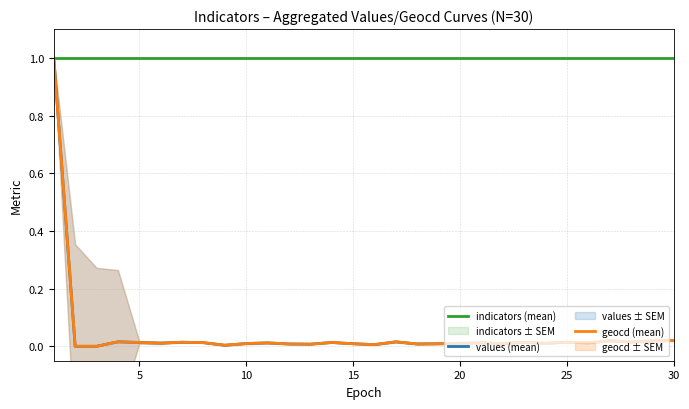

Which series has the largest total across all categories?

indicators (mean)